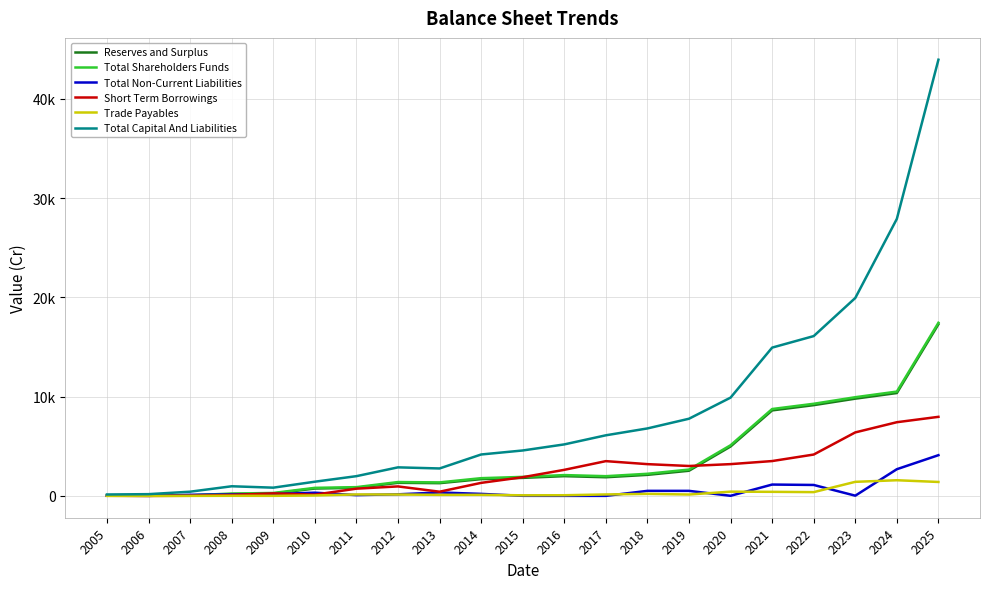

What are all the series names shown in the legend?

Reserves and Surplus, Total Shareholders Funds, Total Non-Current Liabilities, Short Term Borrowings, Trade Payables, Total Capital And Liabilities